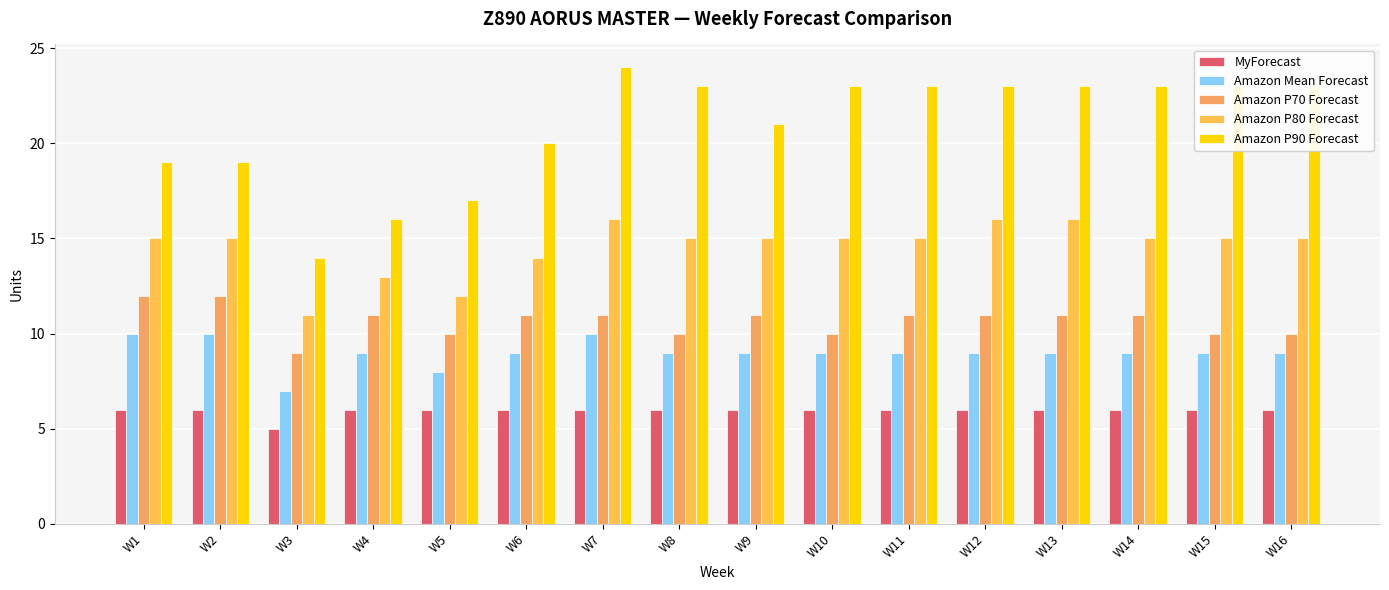

Reading left to right, extract all data points from this chart.

MyForecast: 6	6	5	6	6	6	6	6	6	6	6	6	6	6	6	6
Amazon Mean Forecast: 10	10	7	9	8	9	10	9	9	9	9	9	9	9	9	9
Amazon P70 Forecast: 12	12	9	11	10	11	11	10	11	10	11	11	11	11	10	10
Amazon P80 Forecast: 15	15	11	13	12	14	16	15	15	15	15	16	16	15	15	15
Amazon P90 Forecast: 19	19	14	16	17	20	24	23	21	23	23	23	23	23	23	23